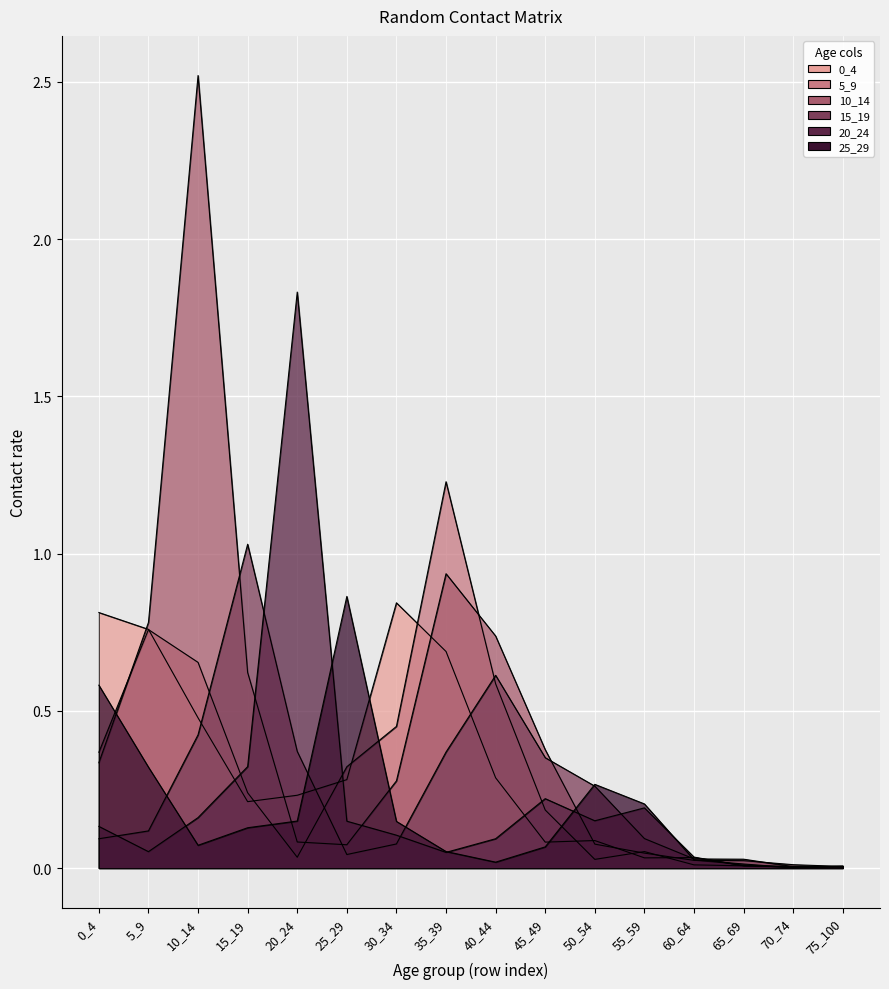

What is the total value across all series at 35_39?

3.3